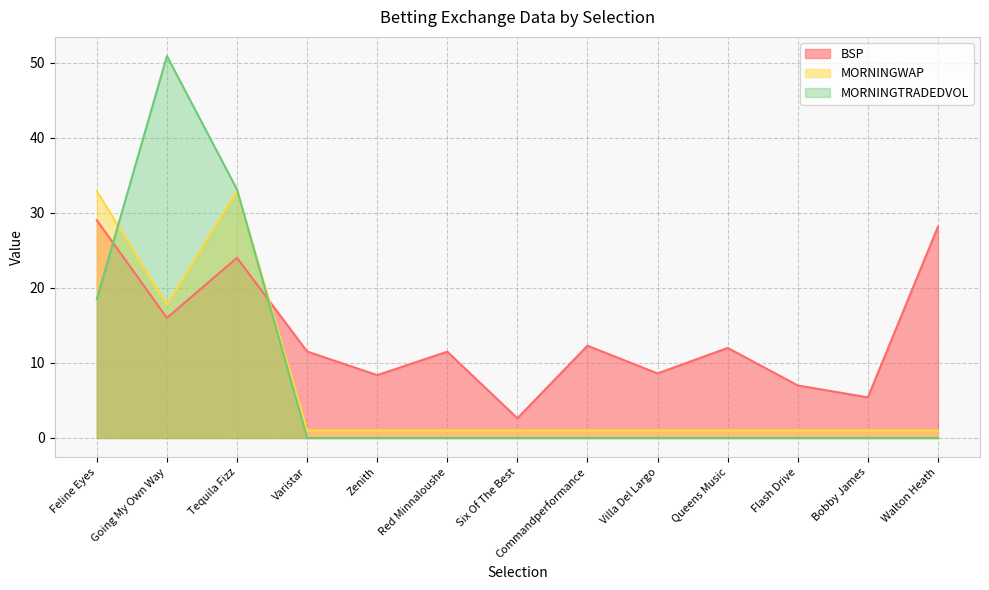

Rank the series by their maximum value, from highest to lowest.

MORNINGTRADEDVOL, MORNINGWAP, BSP